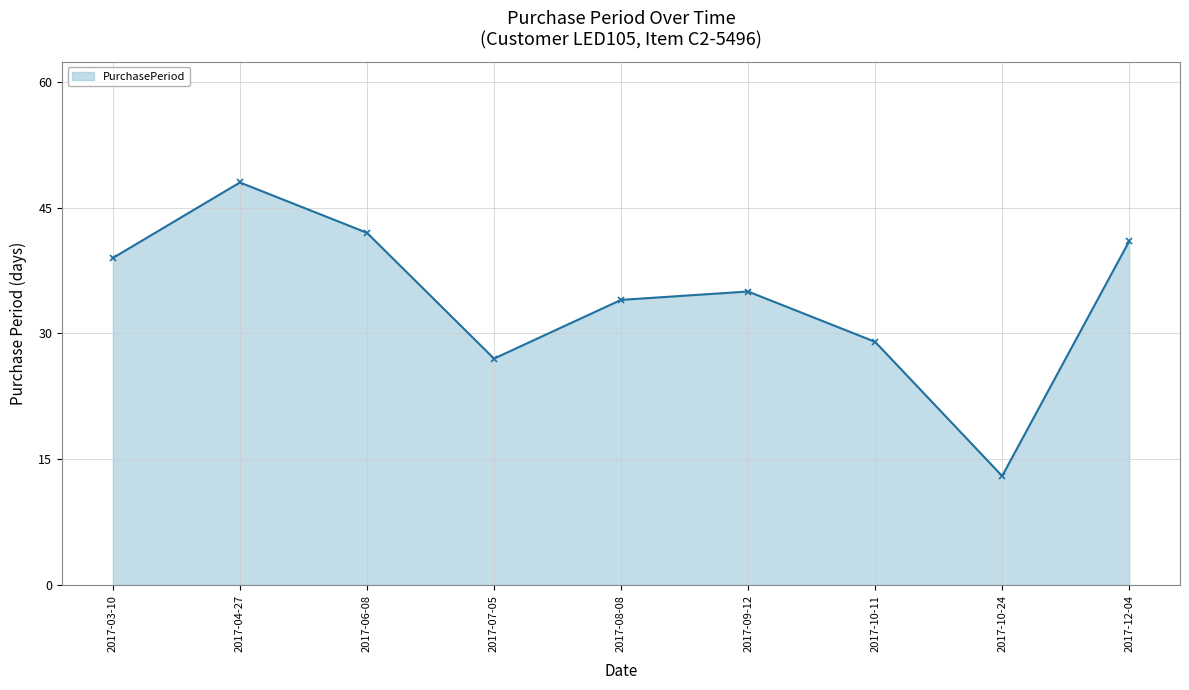

Rank the categories by value from highest to lowest.

2017-04-27, 2017-06-08, 2017-12-04, 2017-03-10, 2017-09-12, 2017-08-08, 2017-10-11, 2017-07-05, 2017-10-24